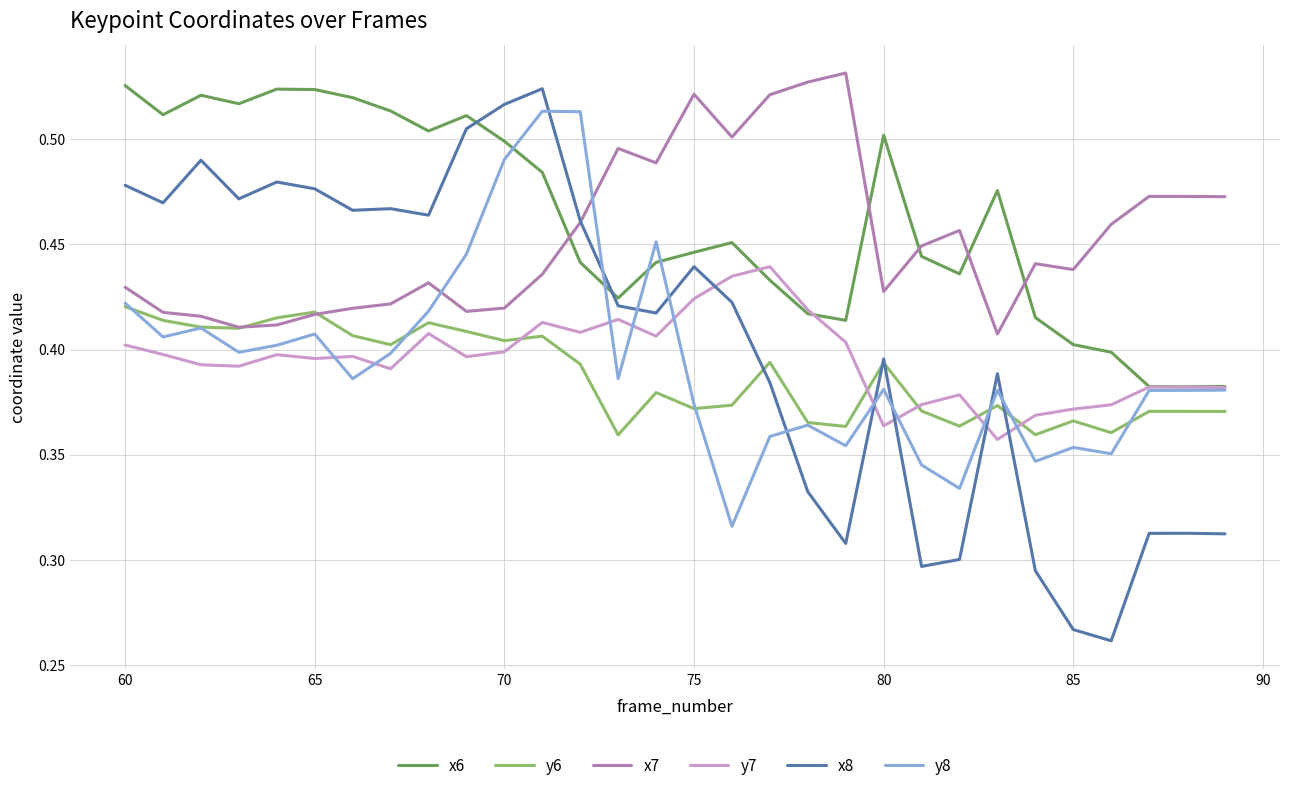

What are all the series names shown in the legend?

x6, y6, x7, y7, x8, y8